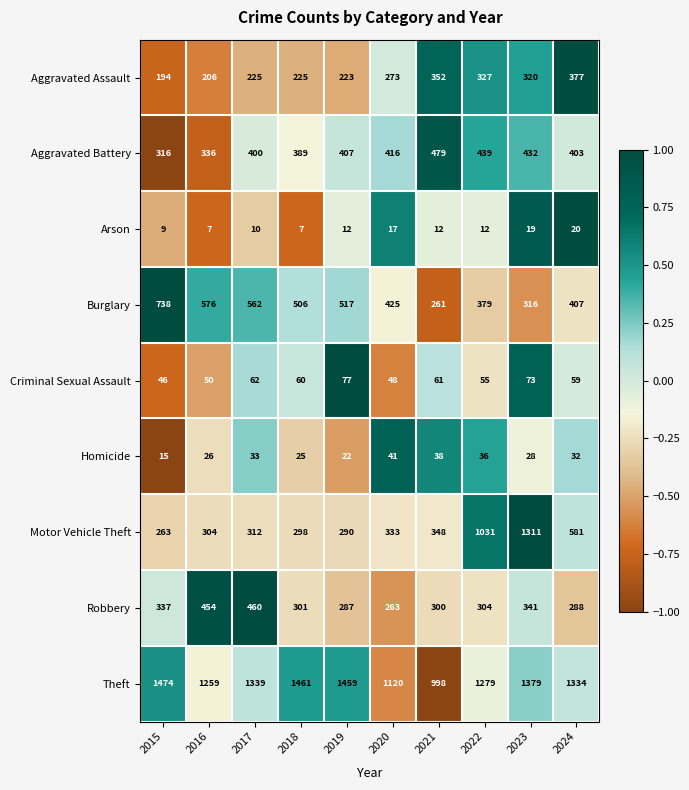

Is it true that Aggravated Assault equals 327 at 2022?

True